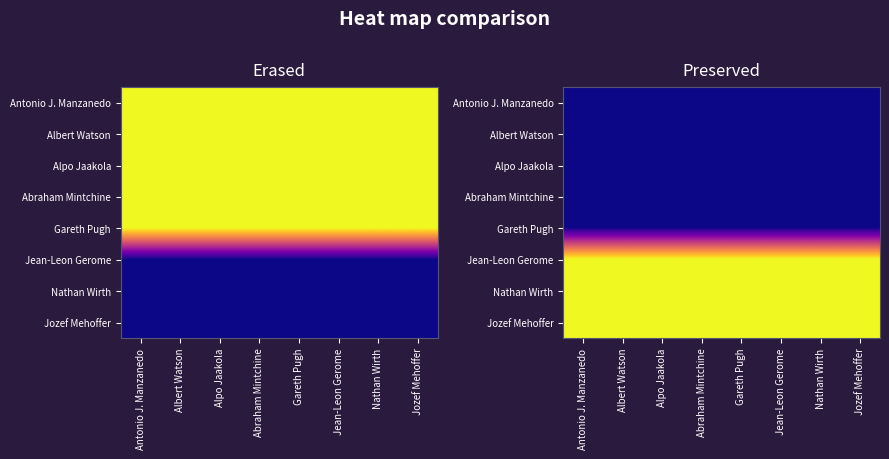

Rank the series by their maximum value, from lowest to highest.

Antonio J. Manzanedo, Albert Watson, Alpo Jaakola, Abraham Mintchine, Gareth Pugh, Jean-Leon Gerome, Nathan Wirth, Jozef Mehoffer